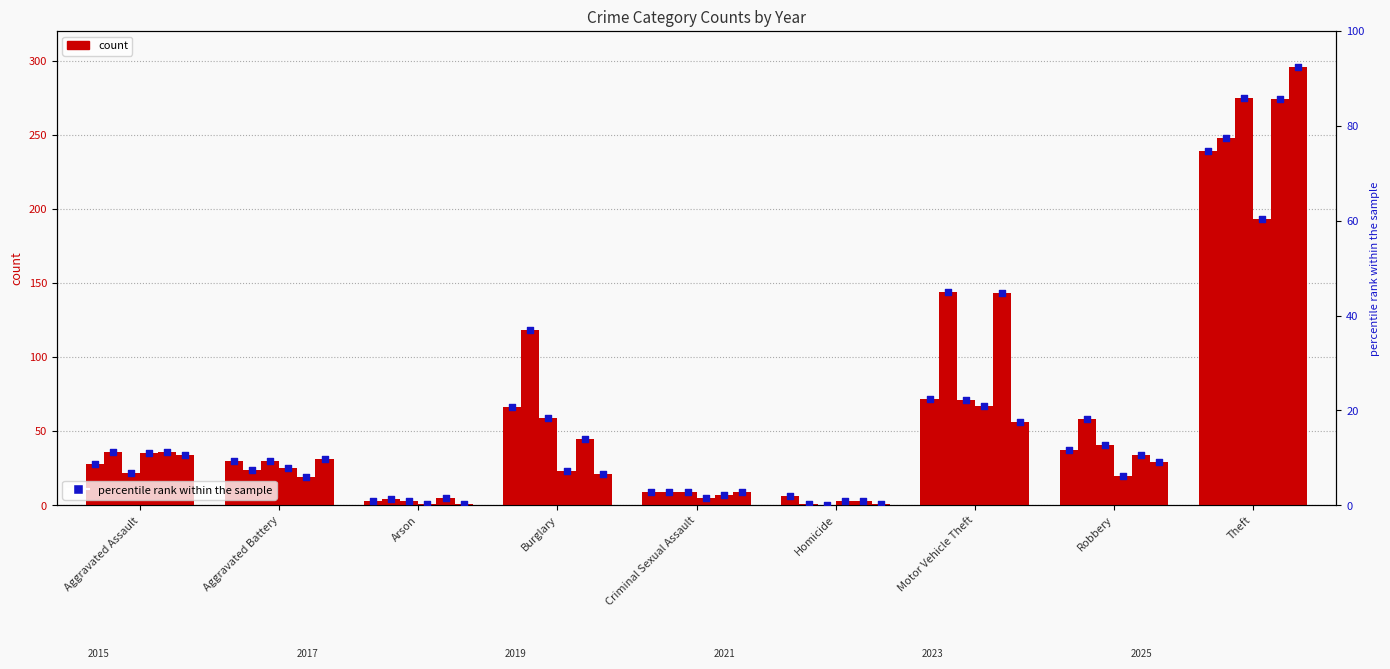

Is the value of pct_2019 at Arson greater than the value of pct_2025 at Burglary?

No